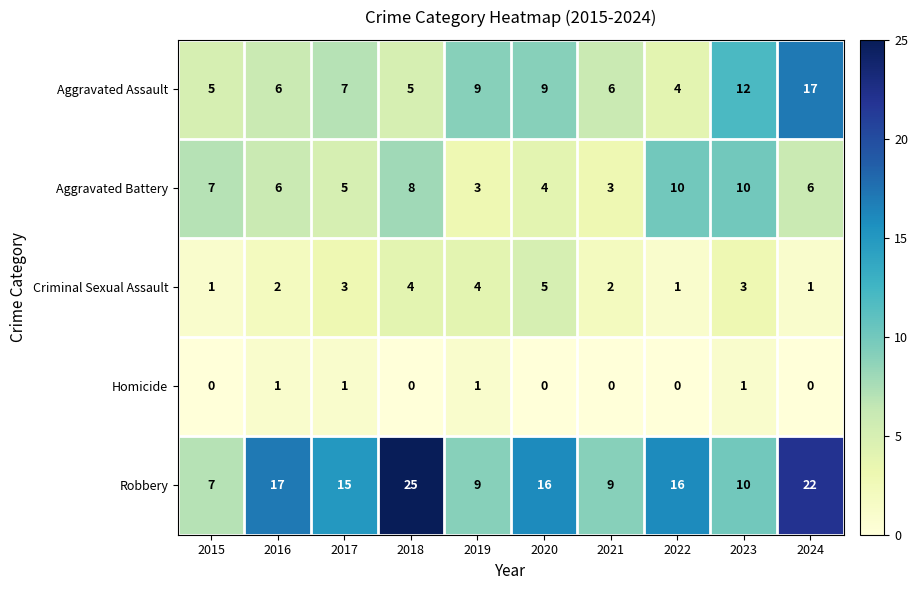

The Aggravated Assault series shows 7 at 2017. True or false?

True